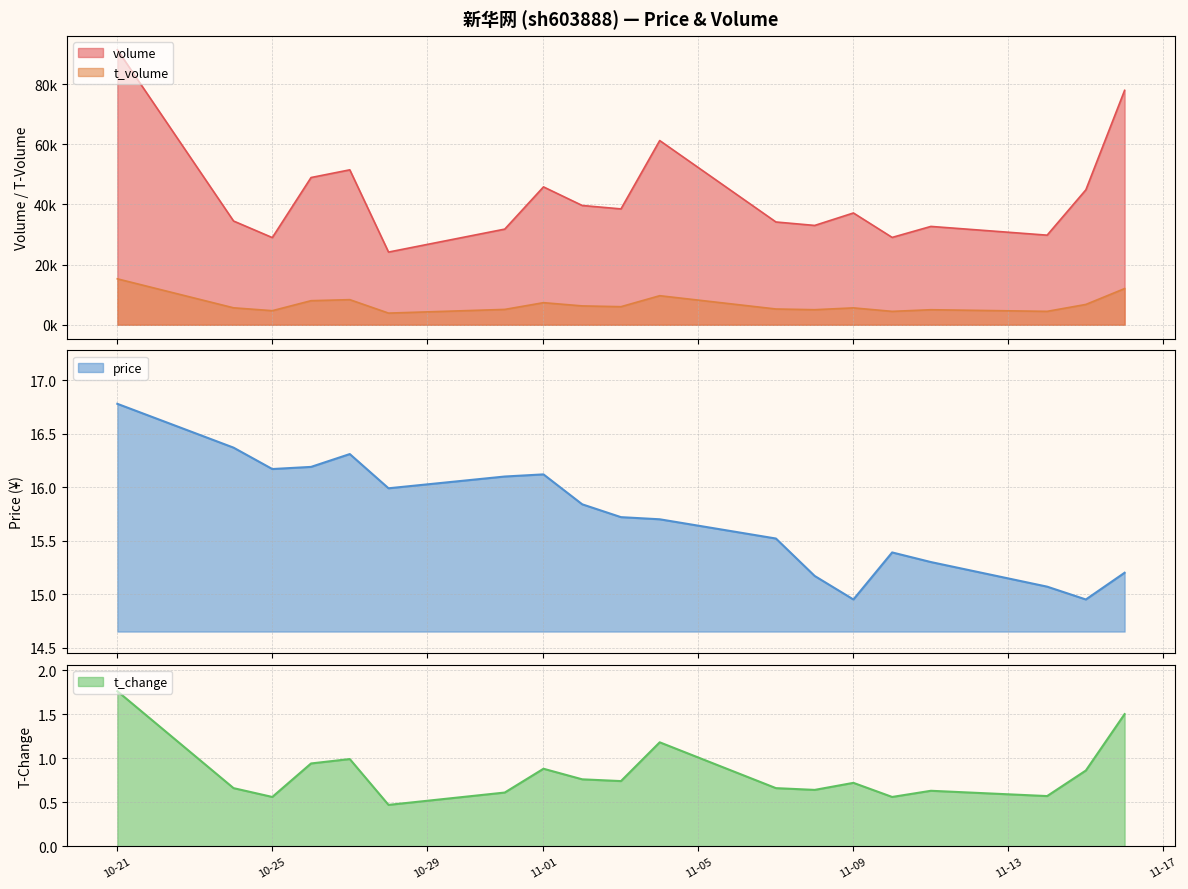

Rank the series at 2022-10-24 from highest to lowest value.

volume, t_volume, price, t_change